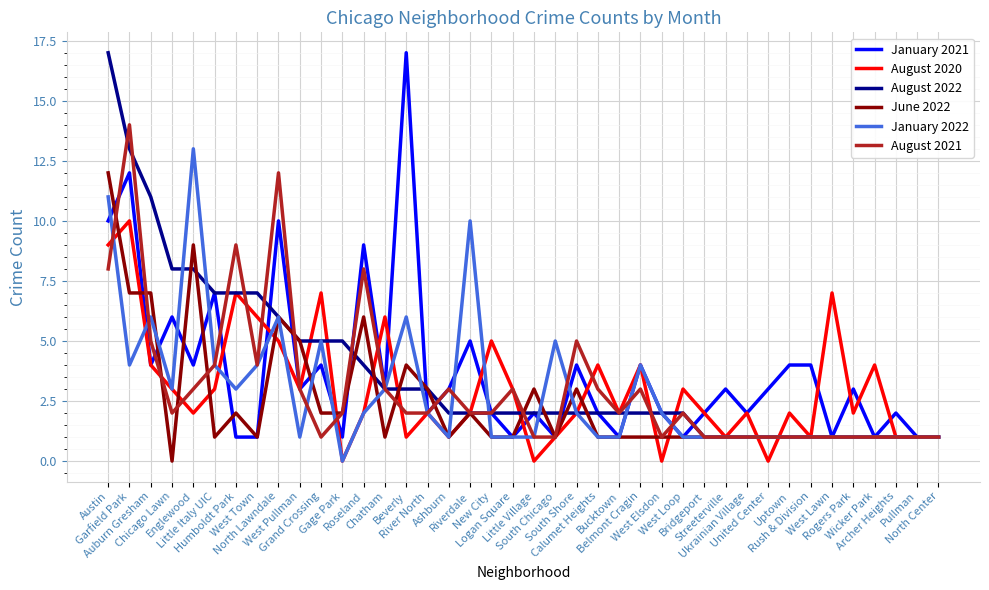

What is the sum of the August 2022 values at West Lawn and Garfield Park?

14